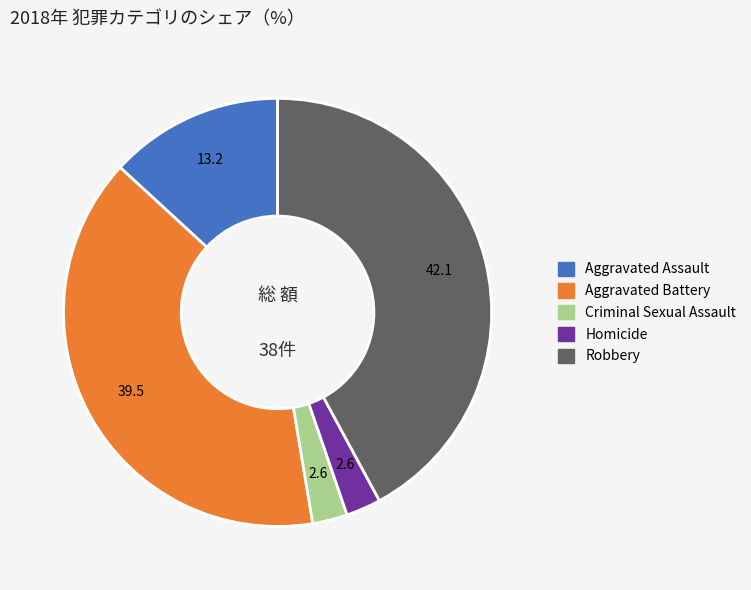

Do Aggravated Battery and Criminal Sexual Assault together represent more than half of the pie?

No